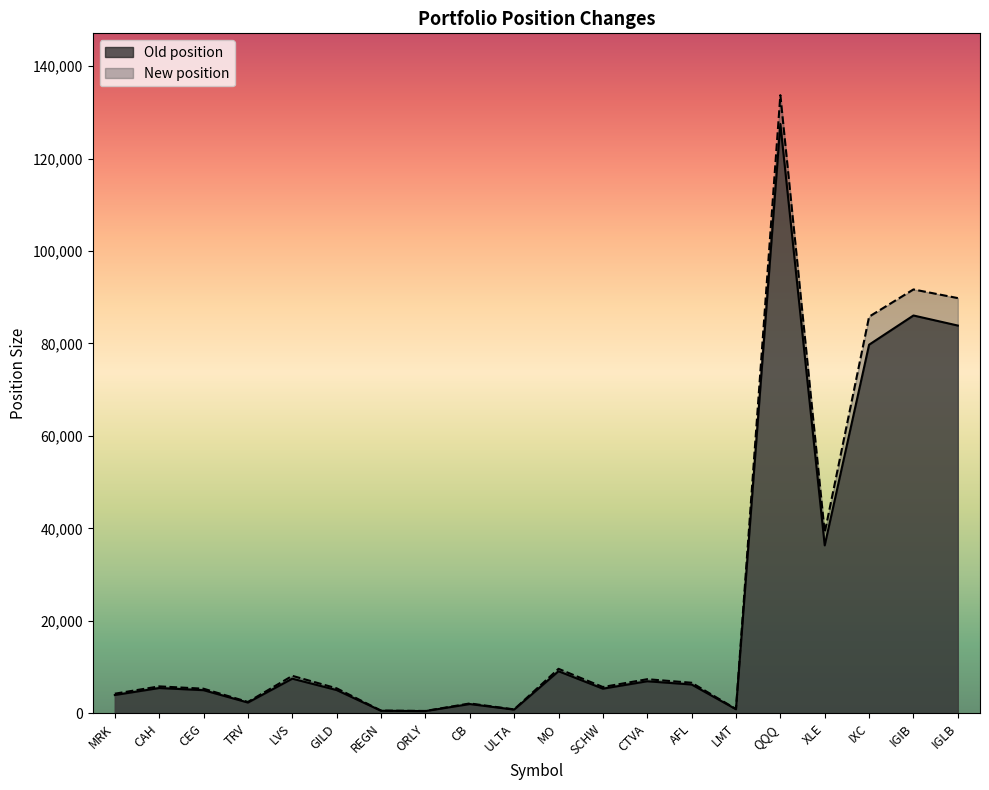

Is the value of New position at IGIB greater than the value of Old position at ULTA?

Yes